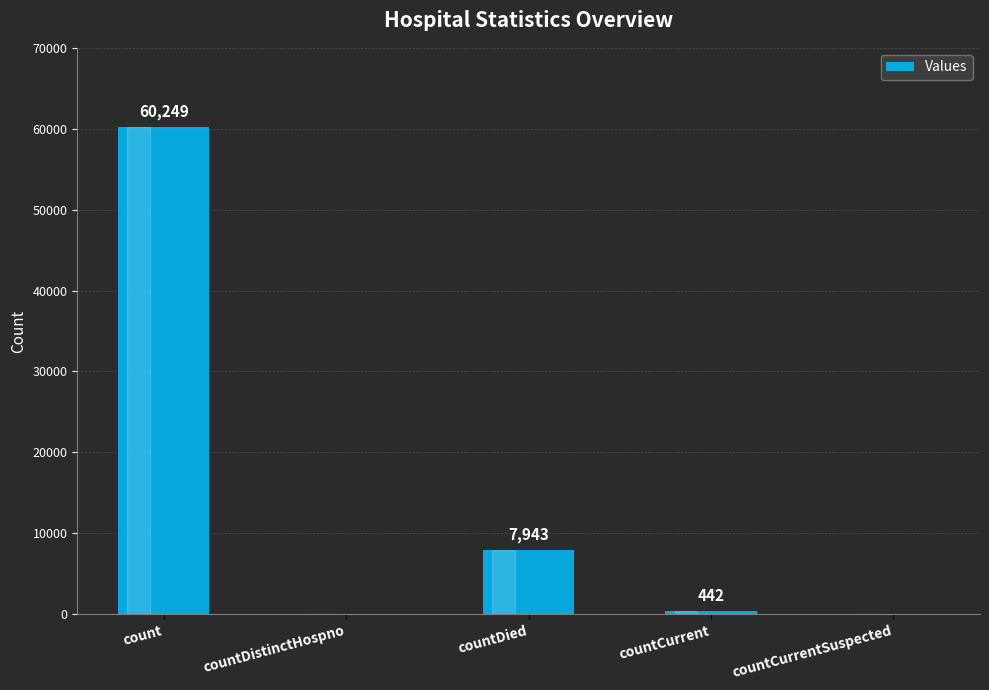

True or false: the data shows 0 at countDistinctHospno.

True